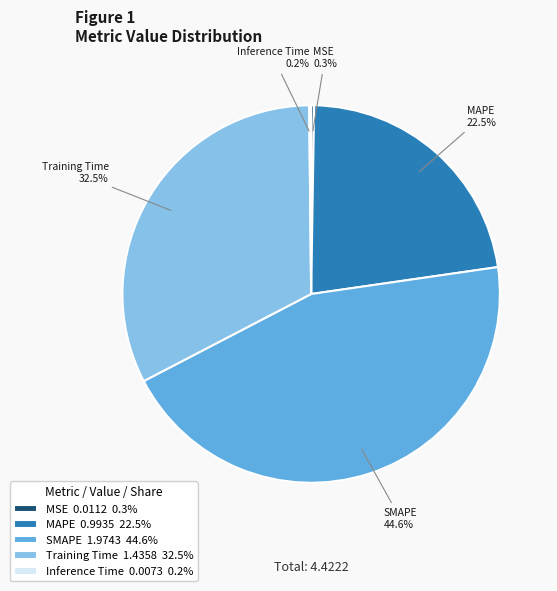

Does any single category account for the majority?

No